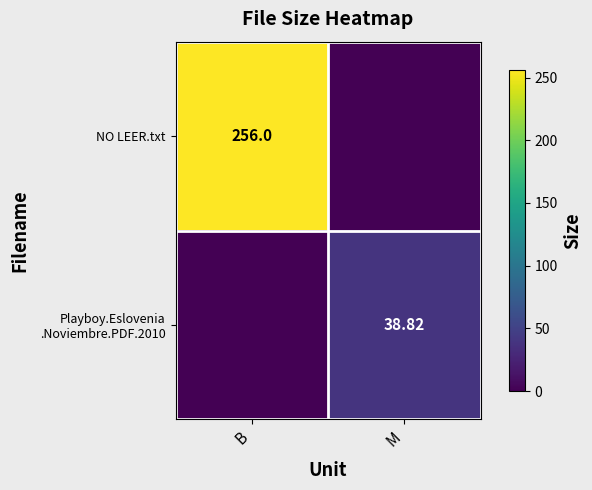

How many categories are shown in the chart?

2